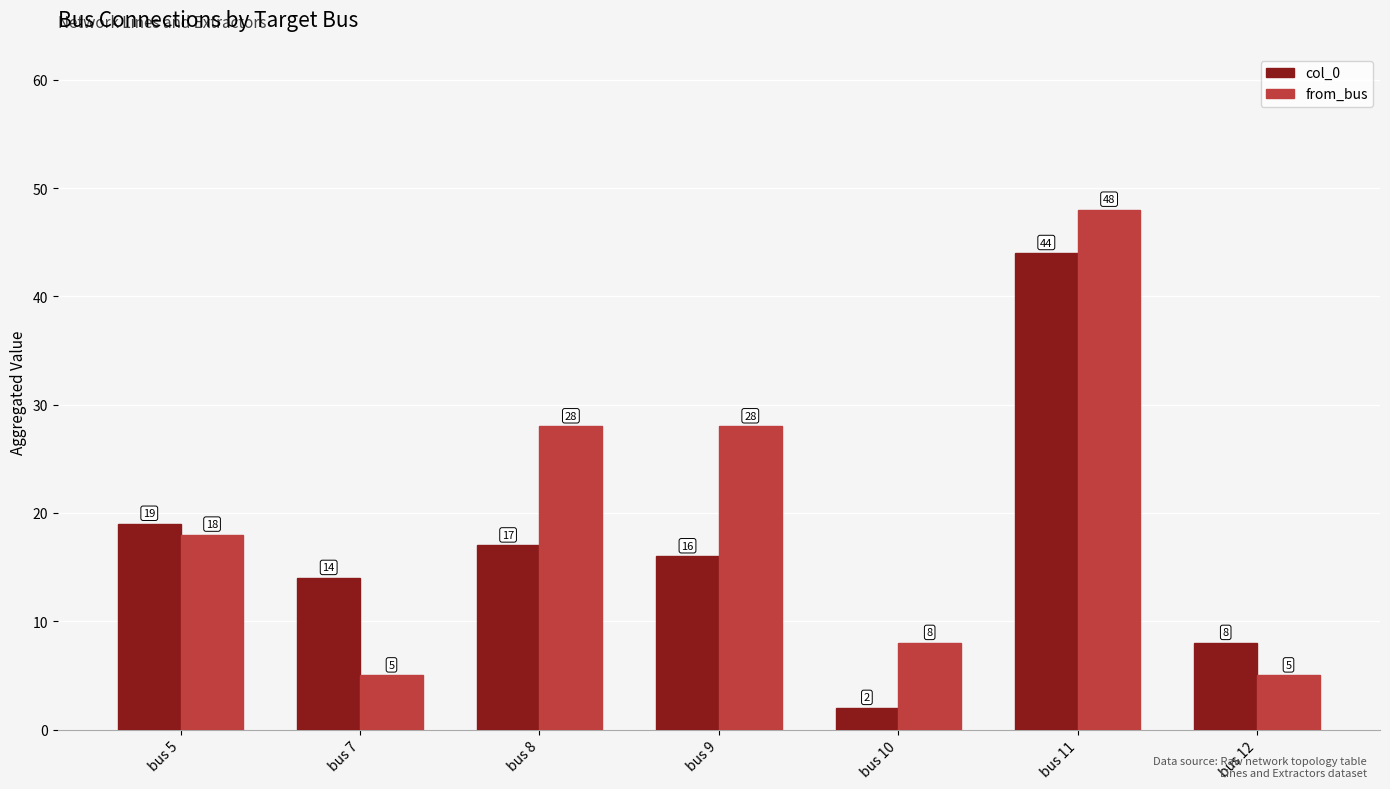

Where does the col_0 series first go above 16?

bus 5